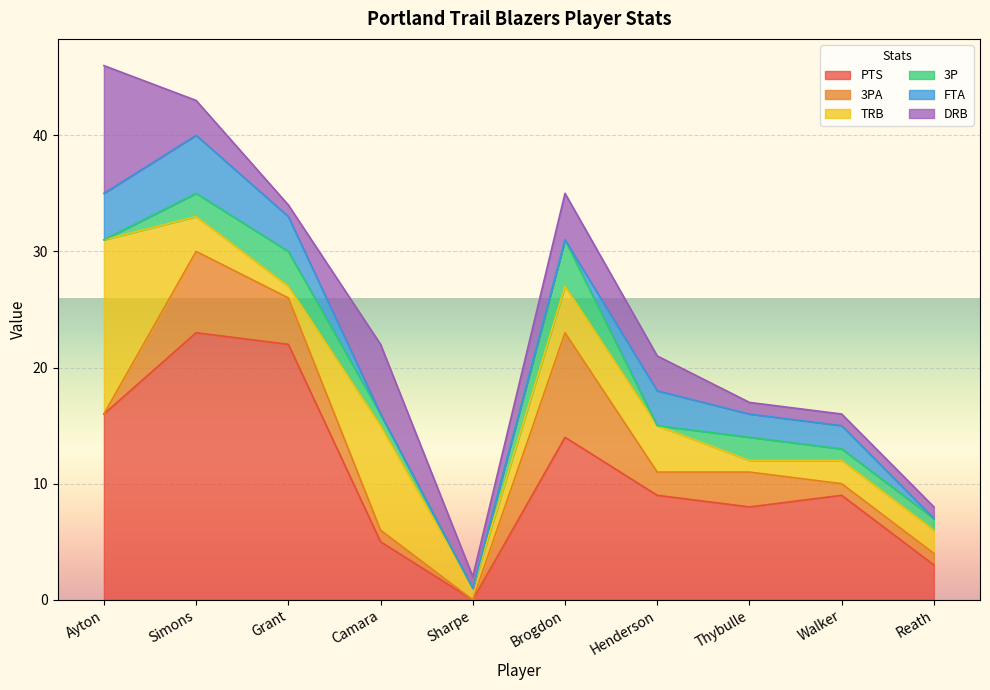

At which category does TRB reach its first local valley?

Grant